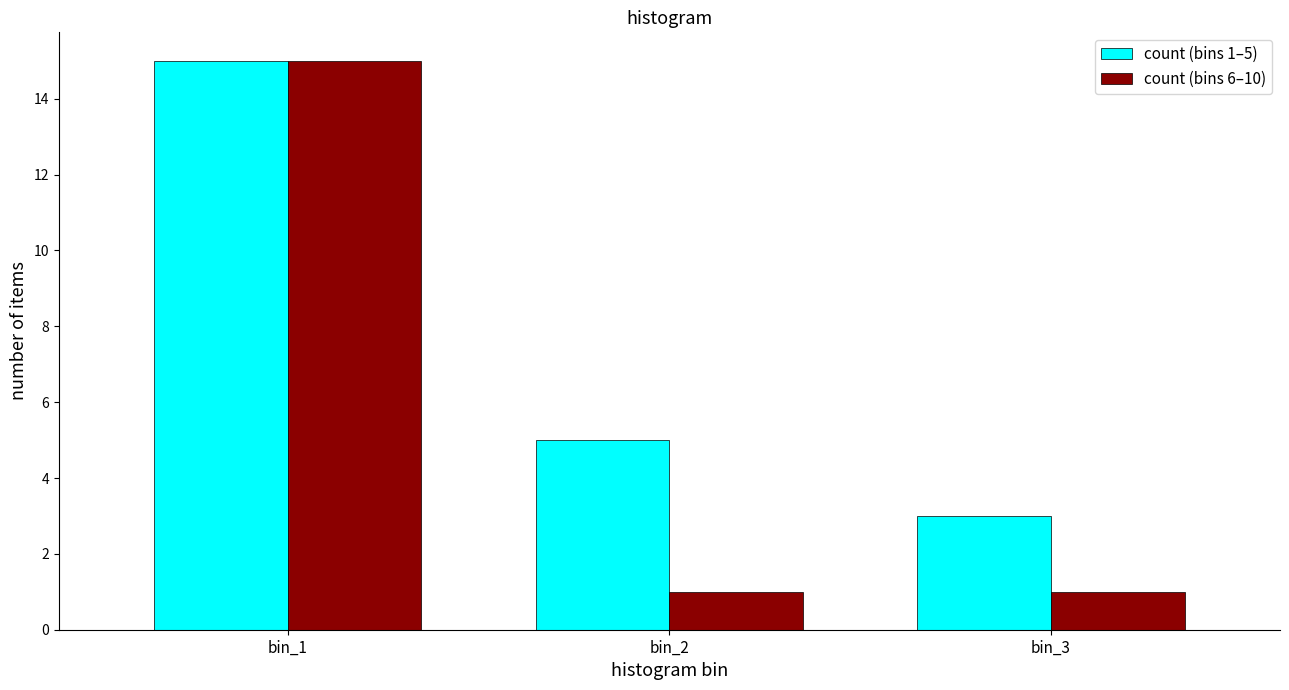

Is it true that count (bins 6–10) equals 1 at bin_2?

True